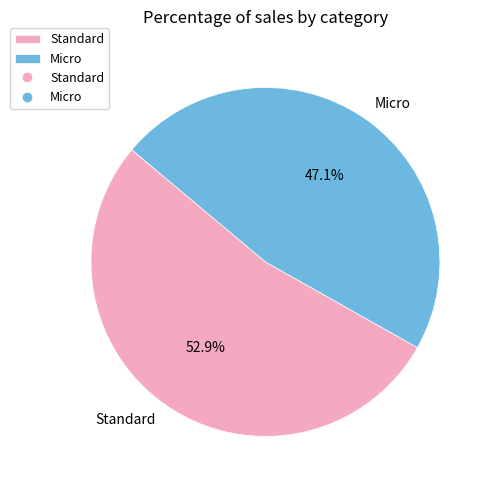

Which slice is the smallest?

Micro